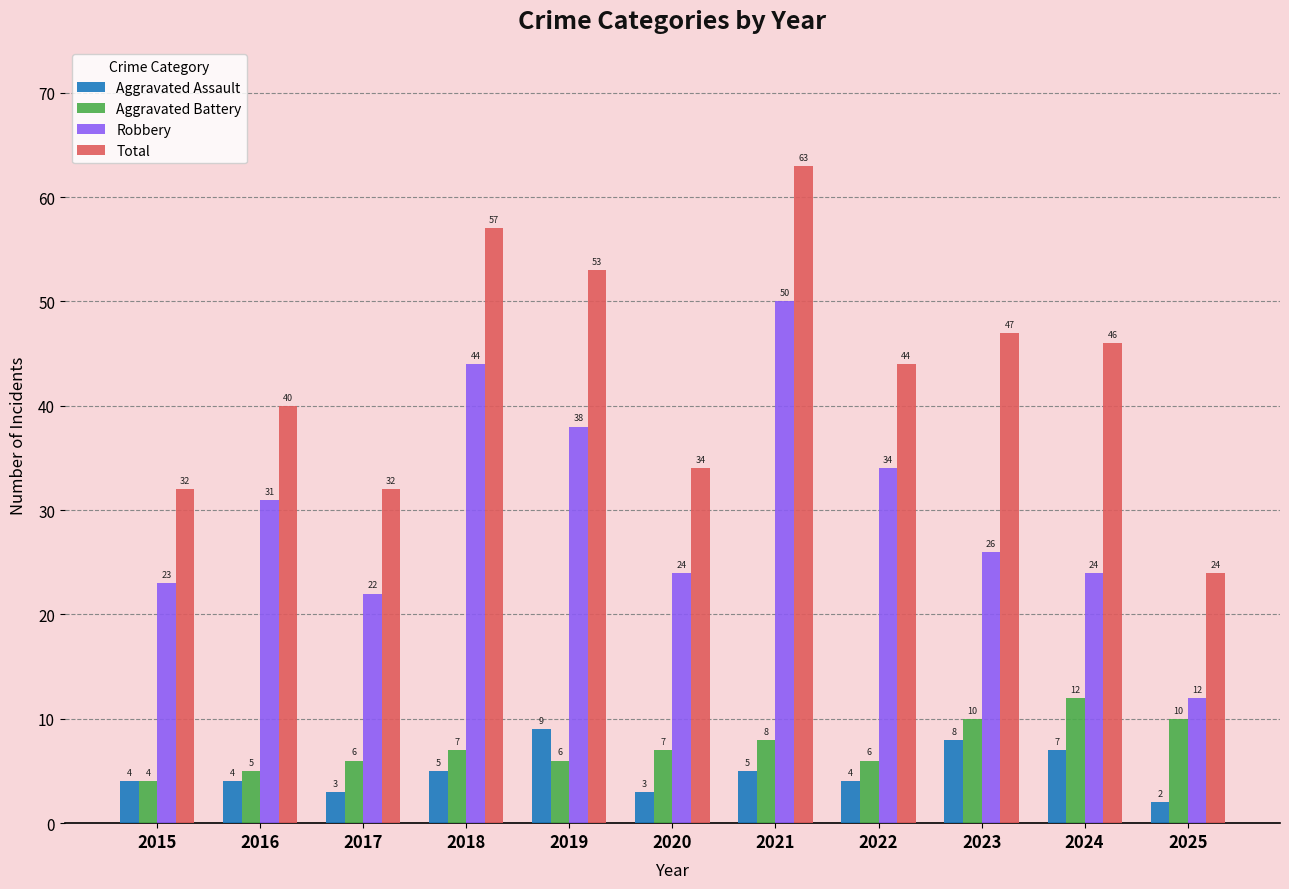

What is the total value across all series at 2021?

126